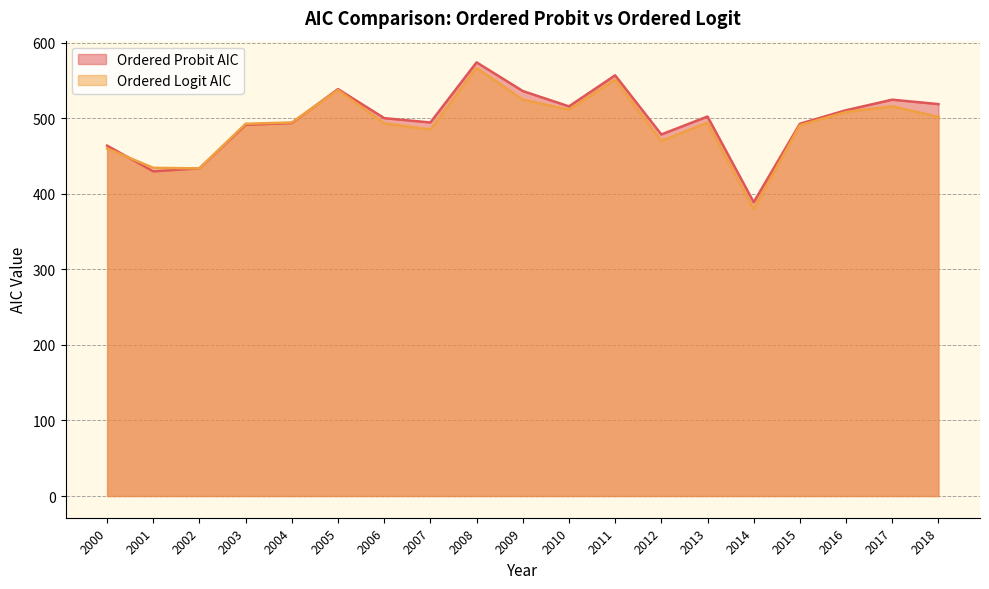

Which series has the widest spread of values?

Ordered Logit AIC